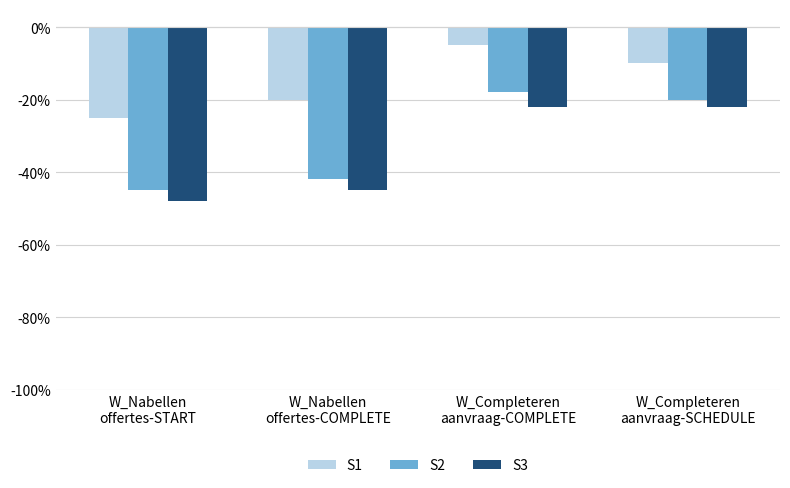

What is the maximum value for S1?

-5